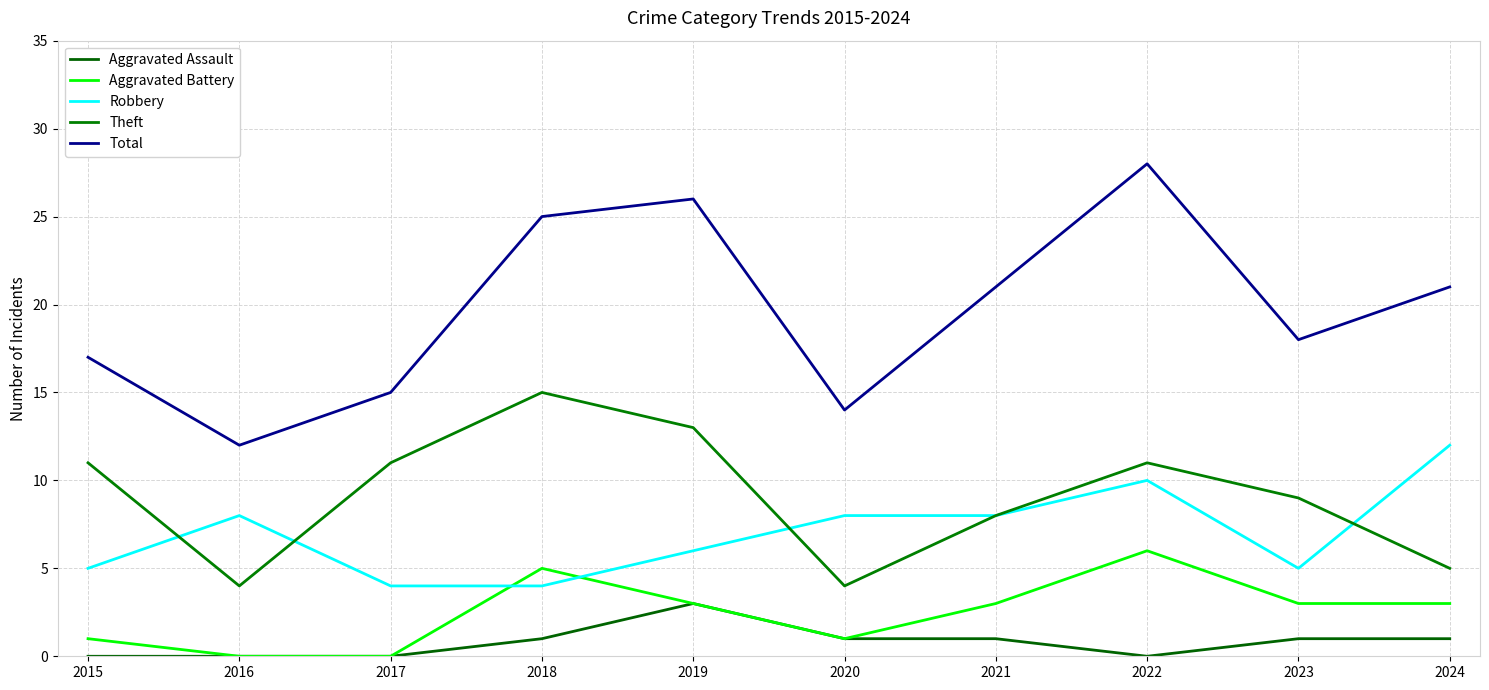

The value of Aggravated Assault at 2023 is 2. True or false?

False